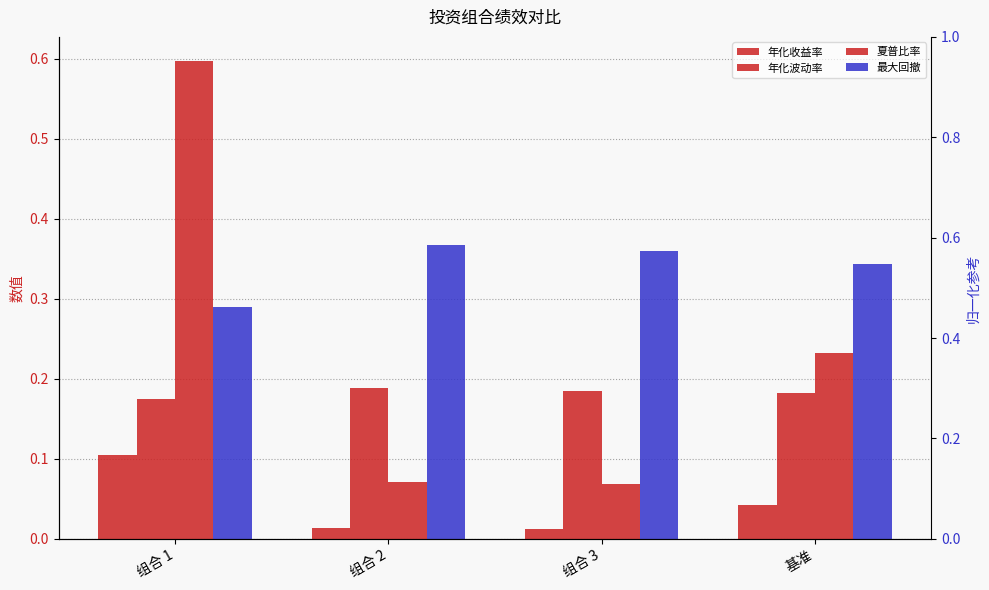

What is the difference between the 夏普比率 values at 组合 1 and 组合 2?

0.5